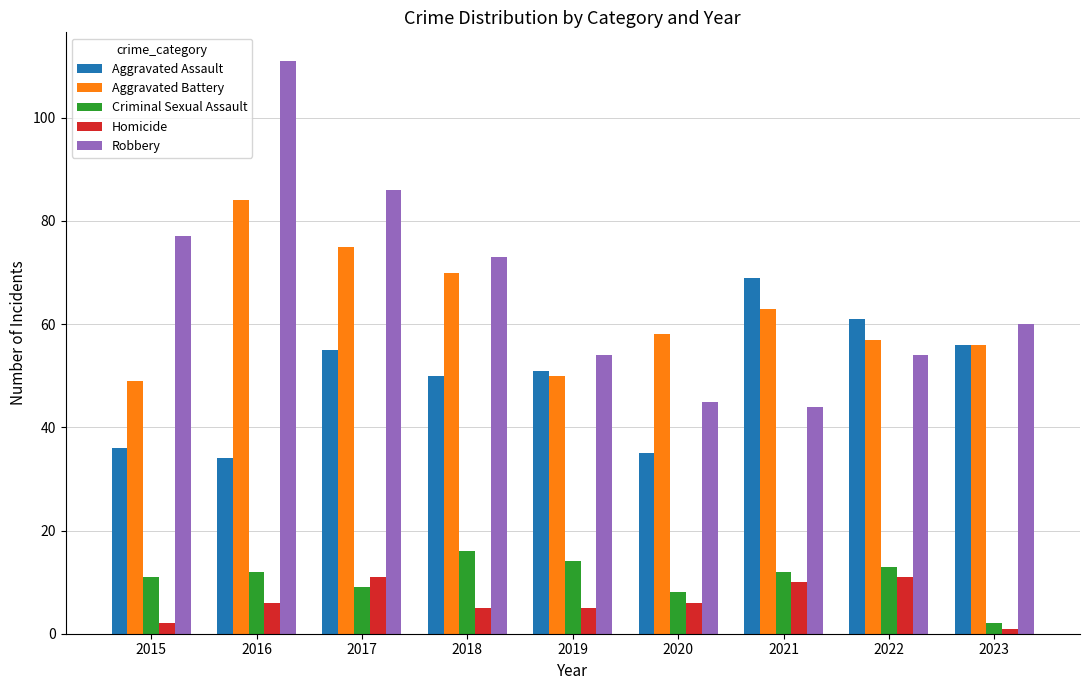

What value does the Homicide series have at 2022?

11